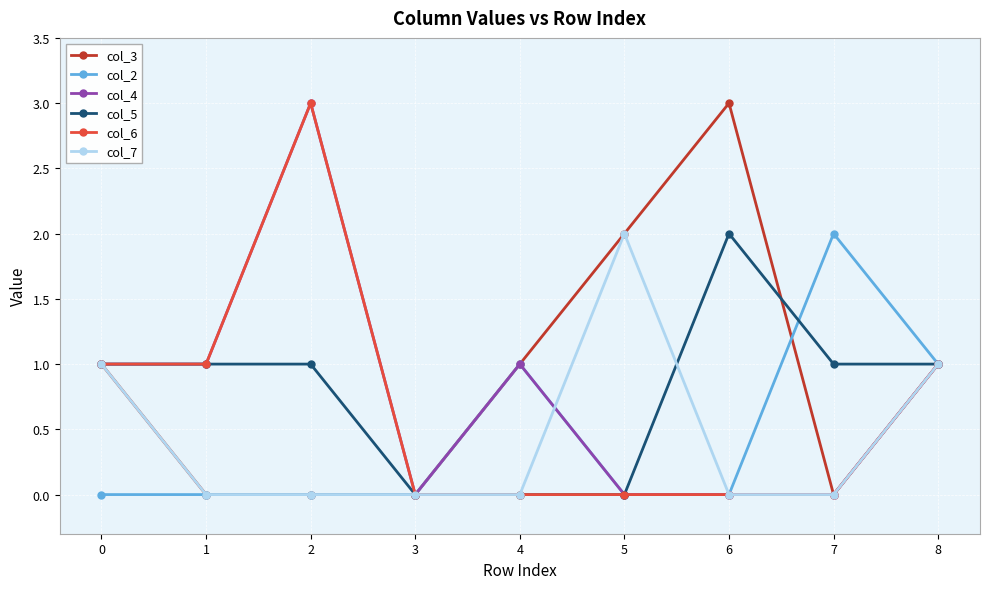

True or false: col_7 has more than 2 interior local peaks.

False